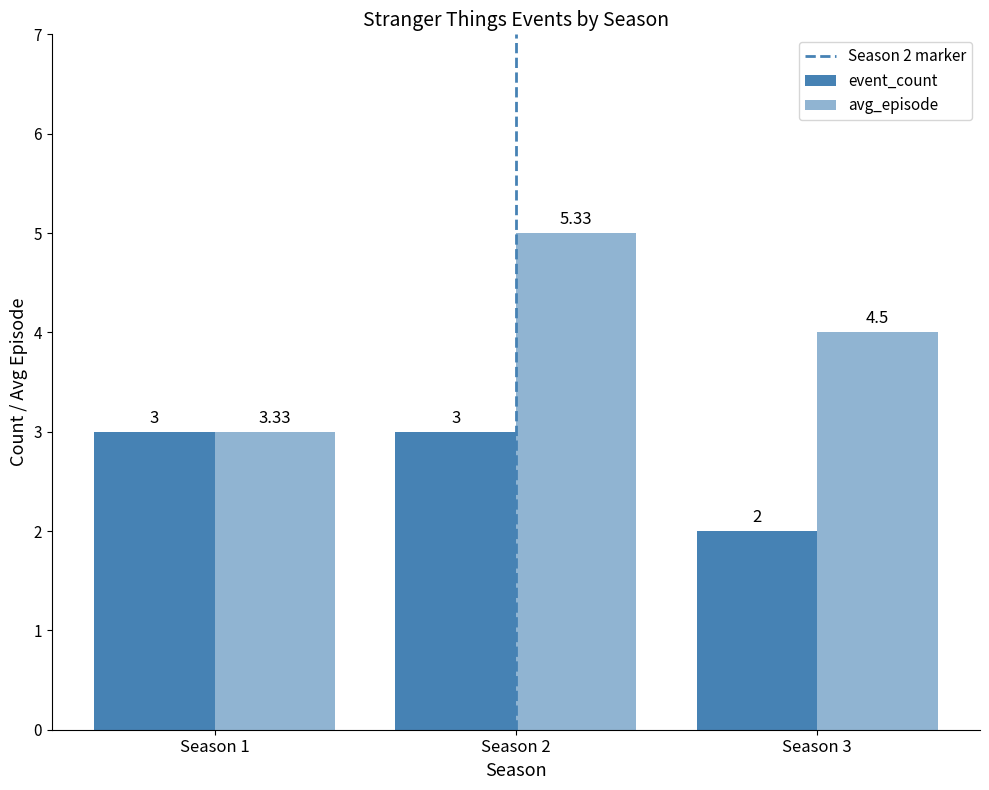

At which label does avg_episode first exceed 4?

Season 2